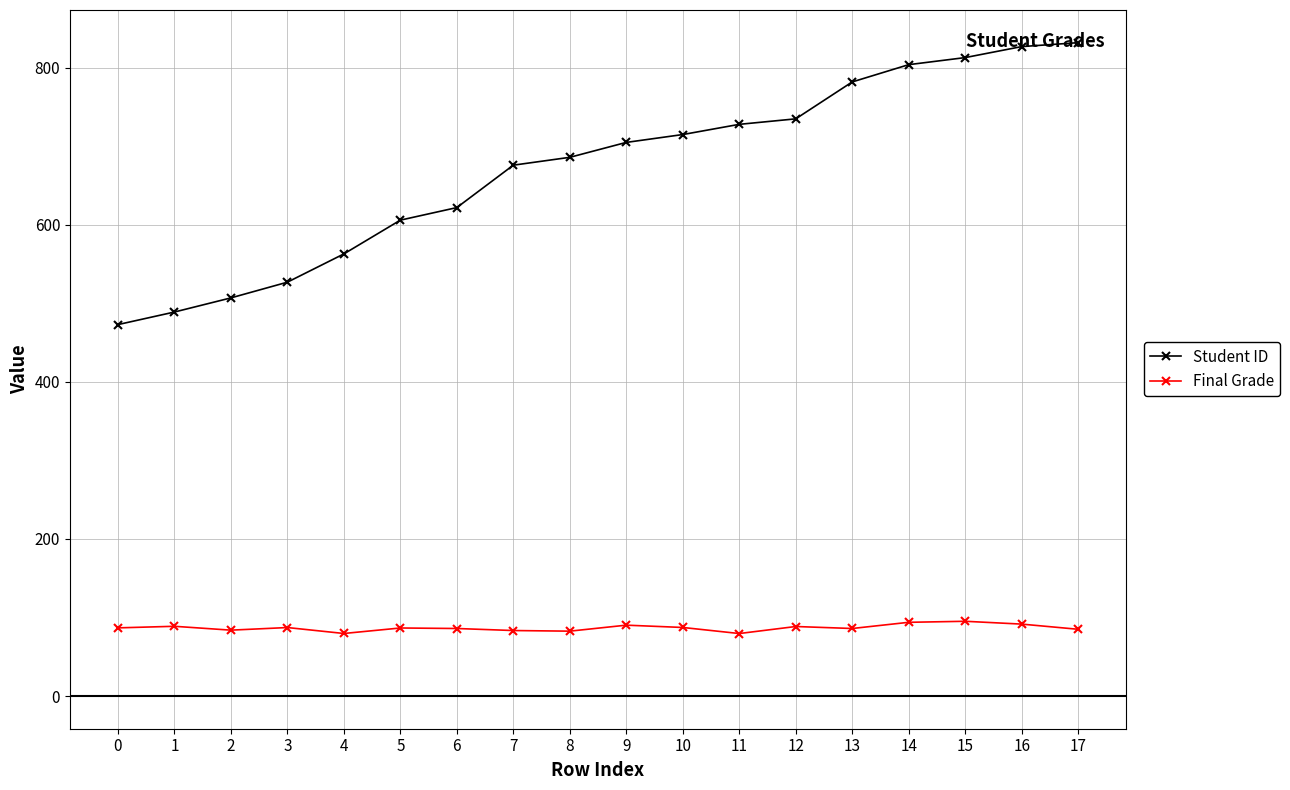

True or false: Student ID and Final Grade cross at least once.

False